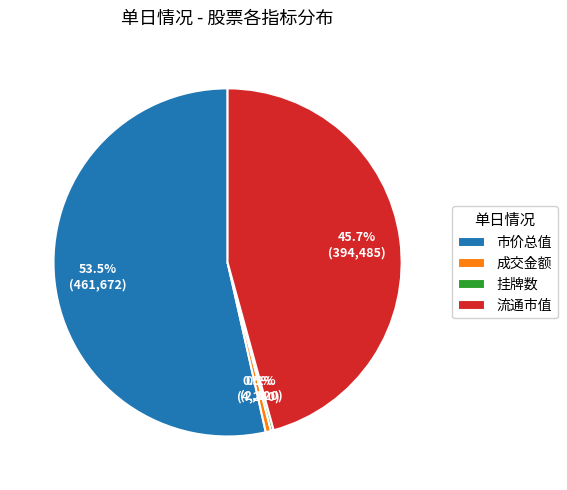

Which category has the biggest portion of the pie?

市价总值